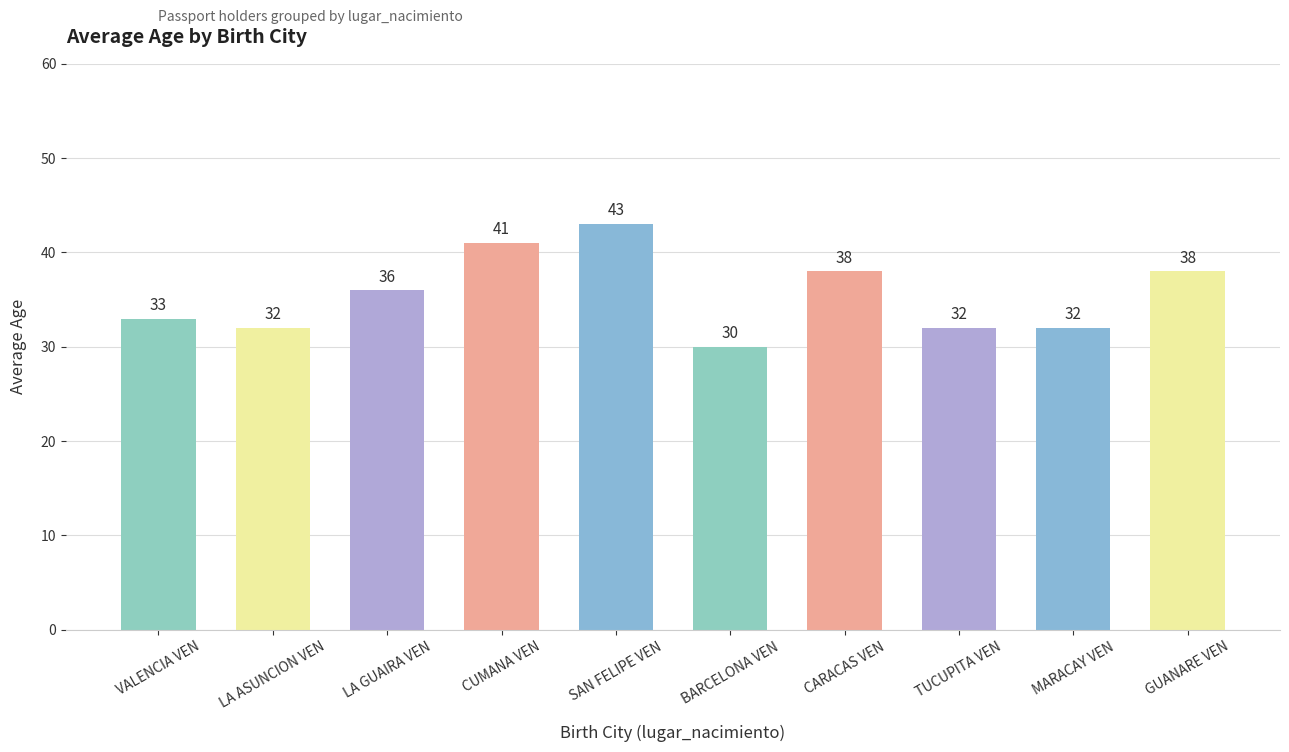

What is the label of the 2nd bar from the right?

MARACAY VEN